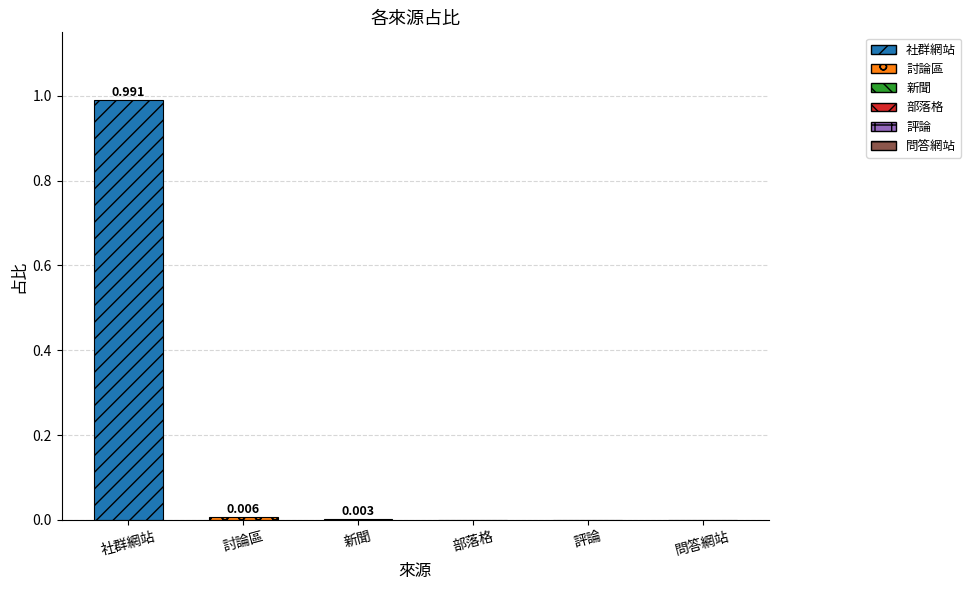

Does the chart contain stacked bars?

No